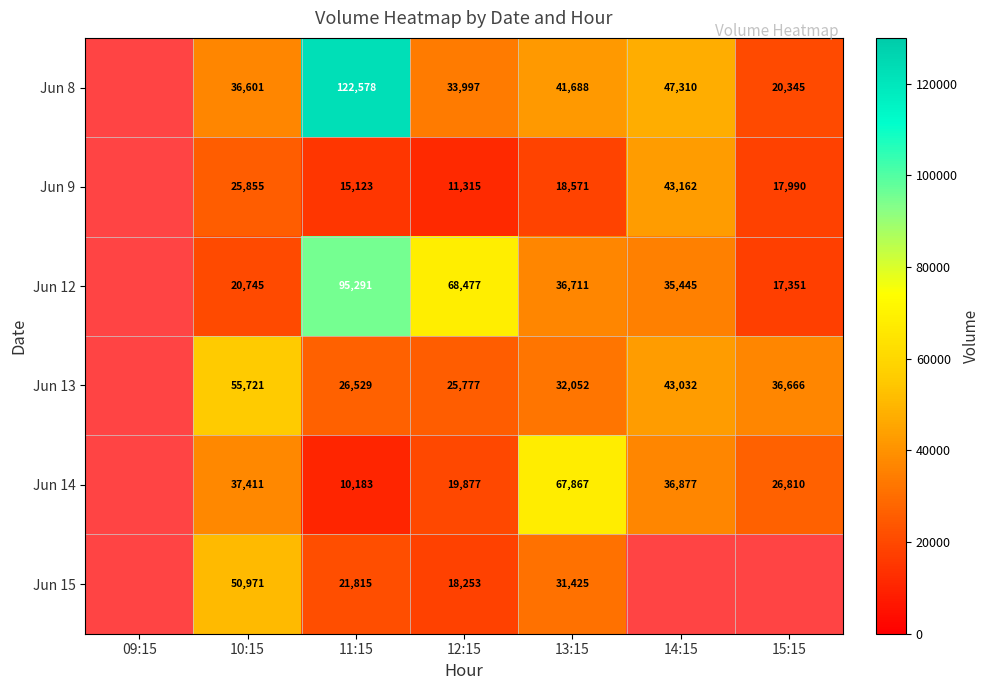

What is the total value across all series at 11:15?

291519